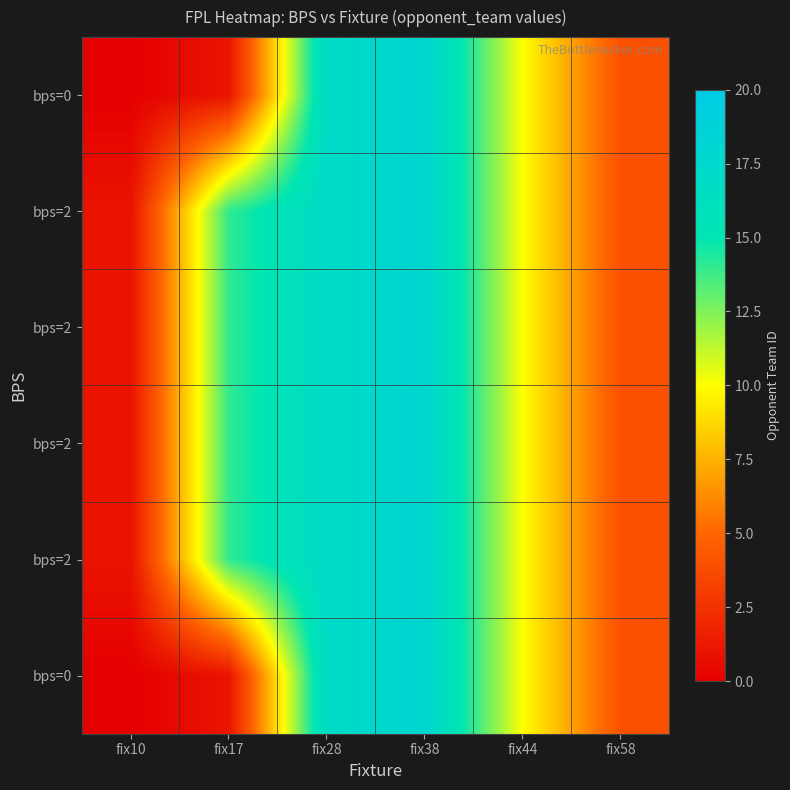

Which has a higher value, fix58 or fix28?

fix28